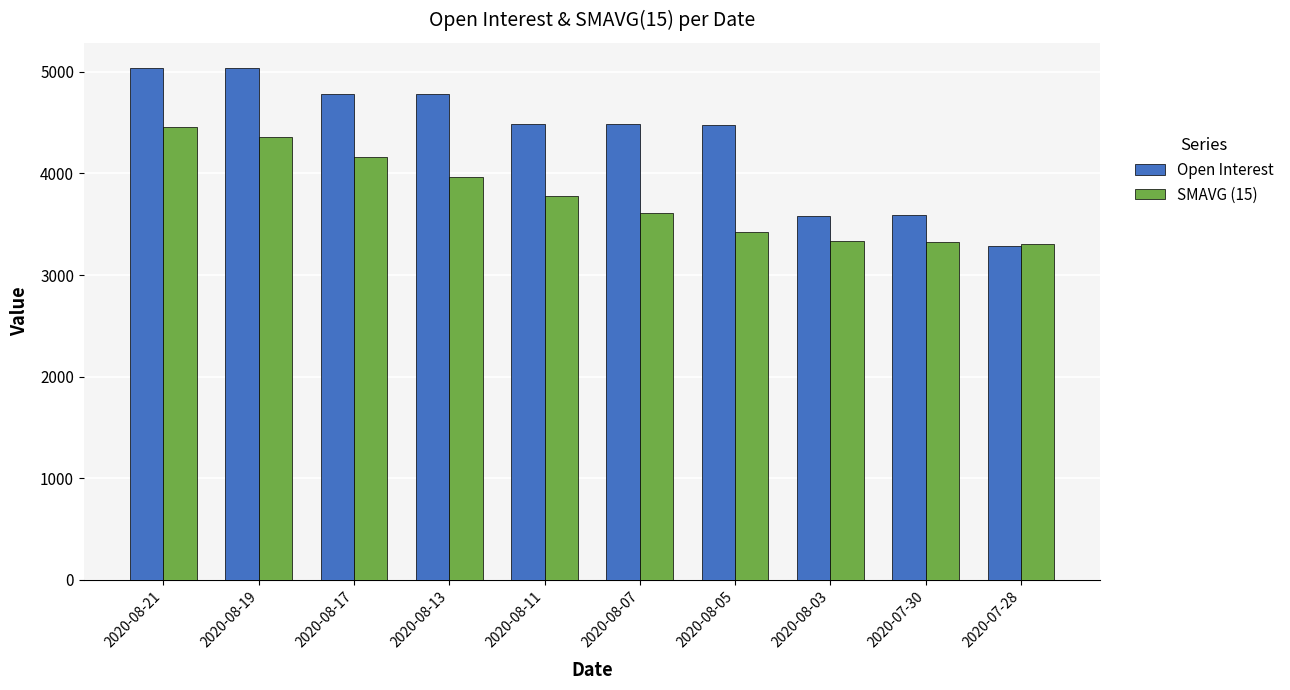

The value of SMAVG (15) at 2020-08-05 is 3428. True or false?

True